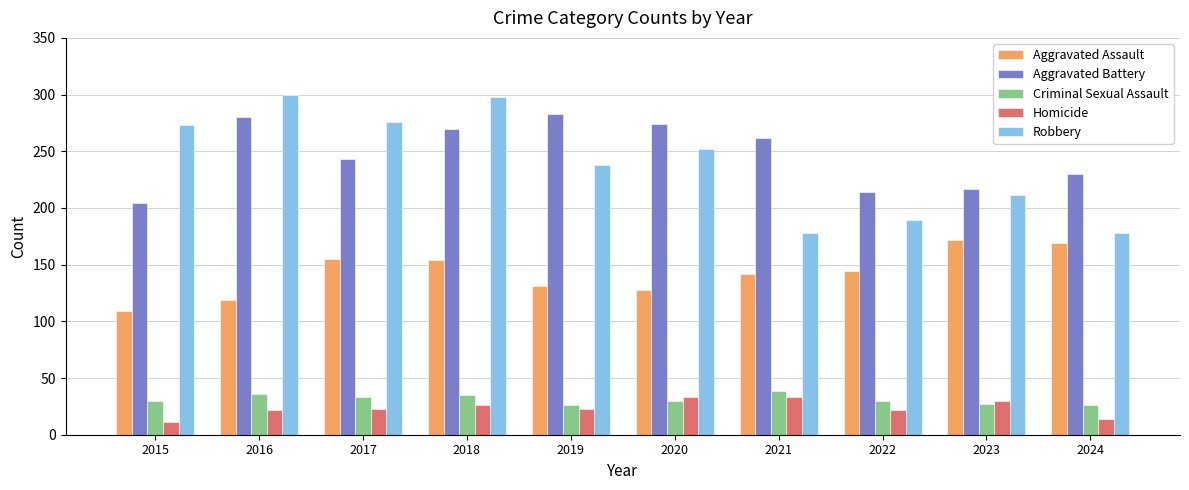

What is the smallest value displayed?

11